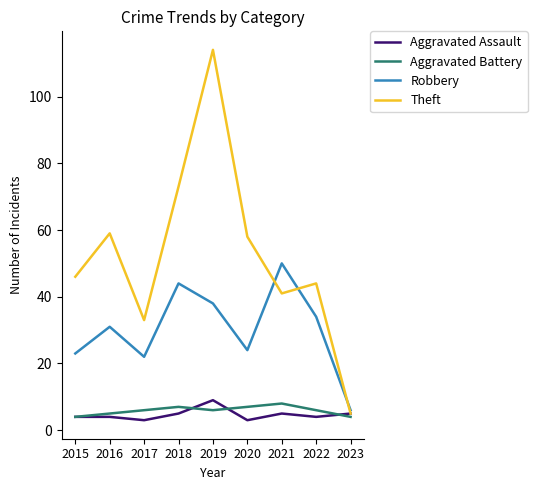

Read the Aggravated Assault value at 2022.

4